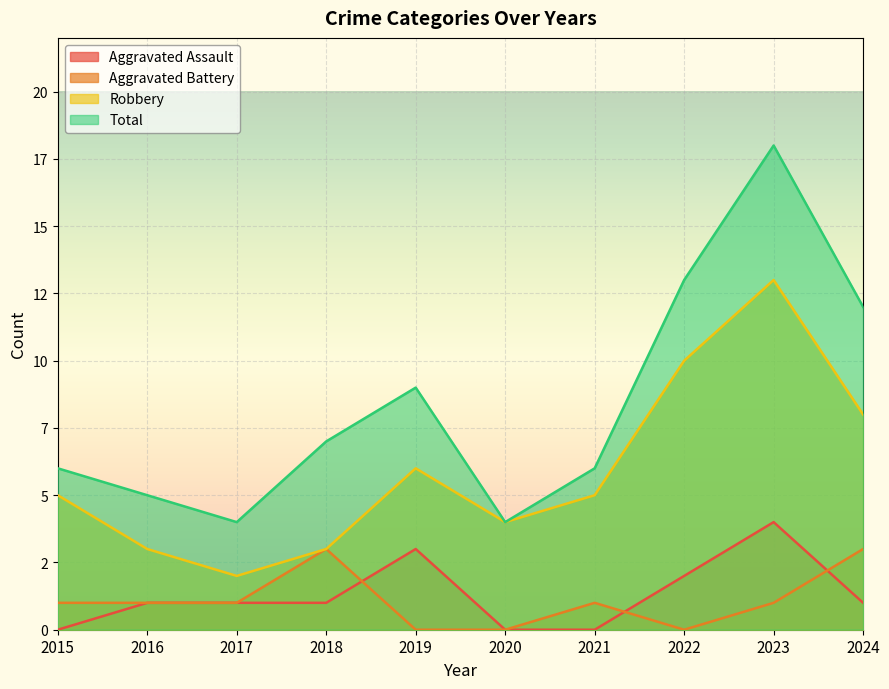

List the series in order of their peak value, lowest first.

Aggravated Battery, Aggravated Assault, Robbery, Total